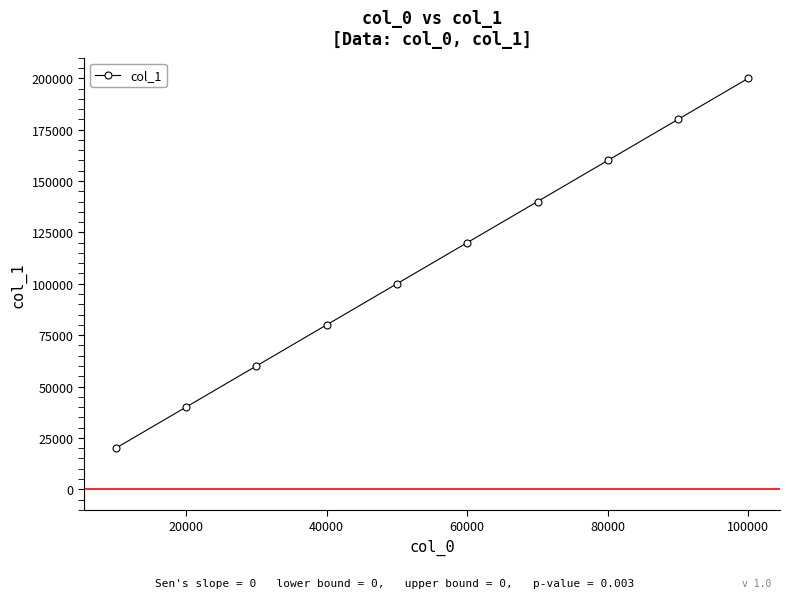

What is the value of the 2nd point from the left?

40001